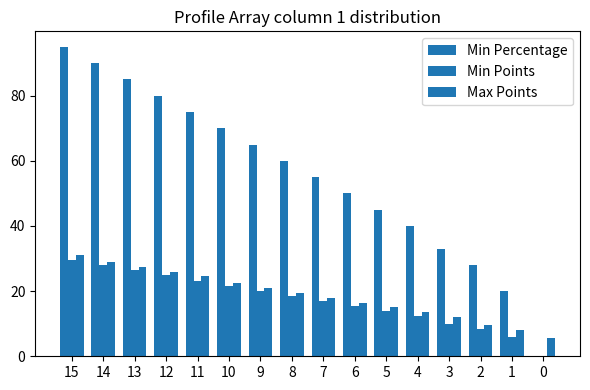

Which category has the highest value in the Min Percentage series?

15